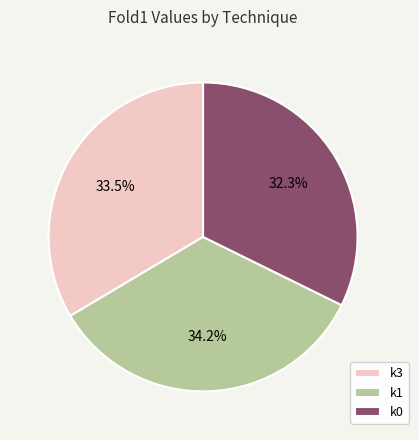

Is there a majority slice in this chart?

No